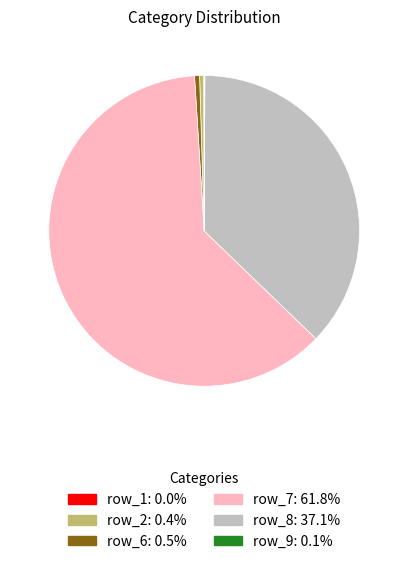

Is there a majority slice in this chart?

Yes